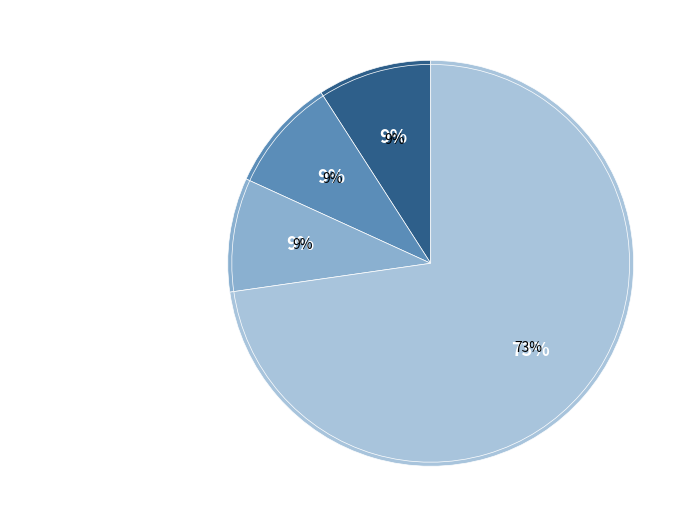

To the nearest percent, what percentage of the pie is Criminal Sexual Assault?

9%